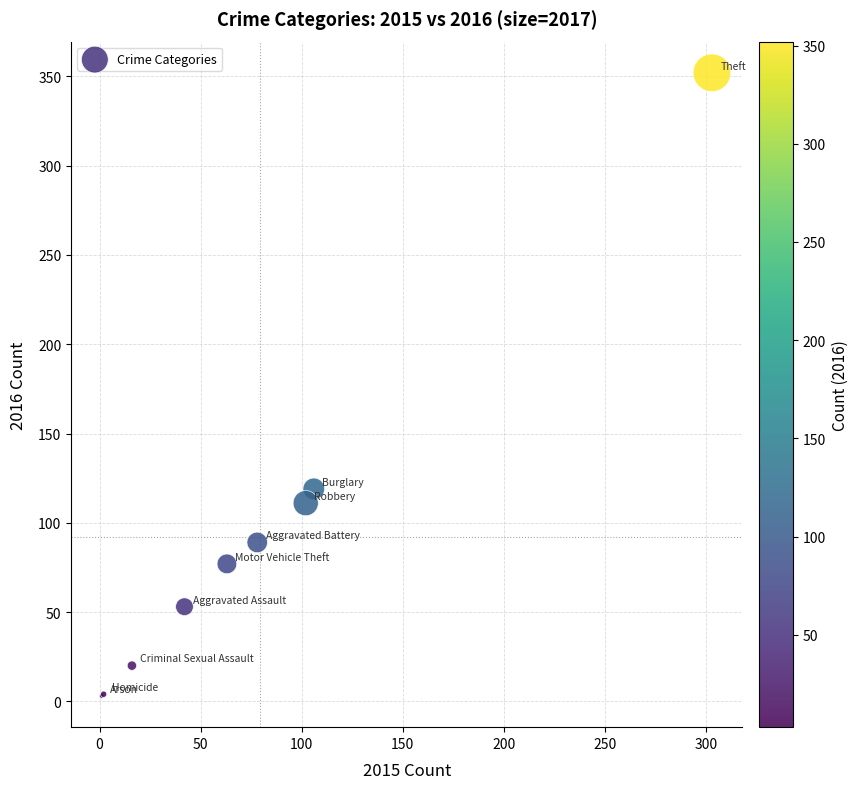

What Y value in the scatter plot is closest to 177?

119